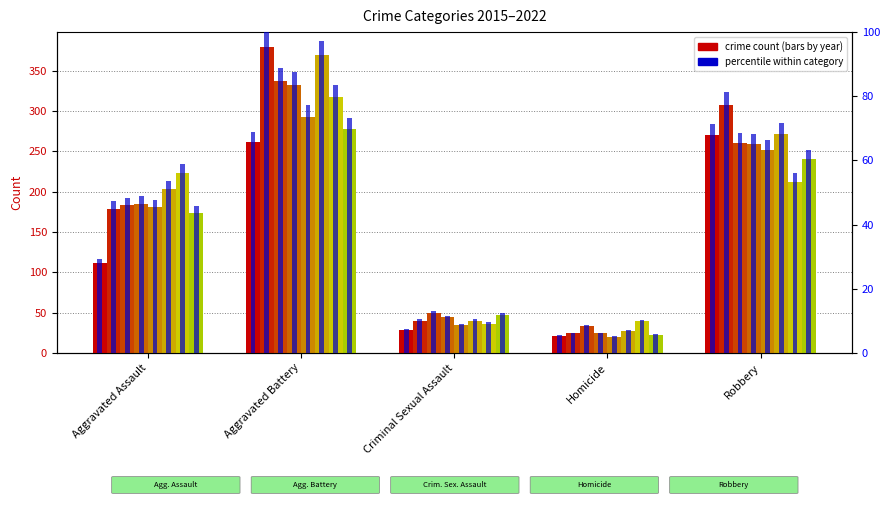

Approximately how many times larger is the value at Criminal Sexual Assault compared to Aggravated Assault?

0.3